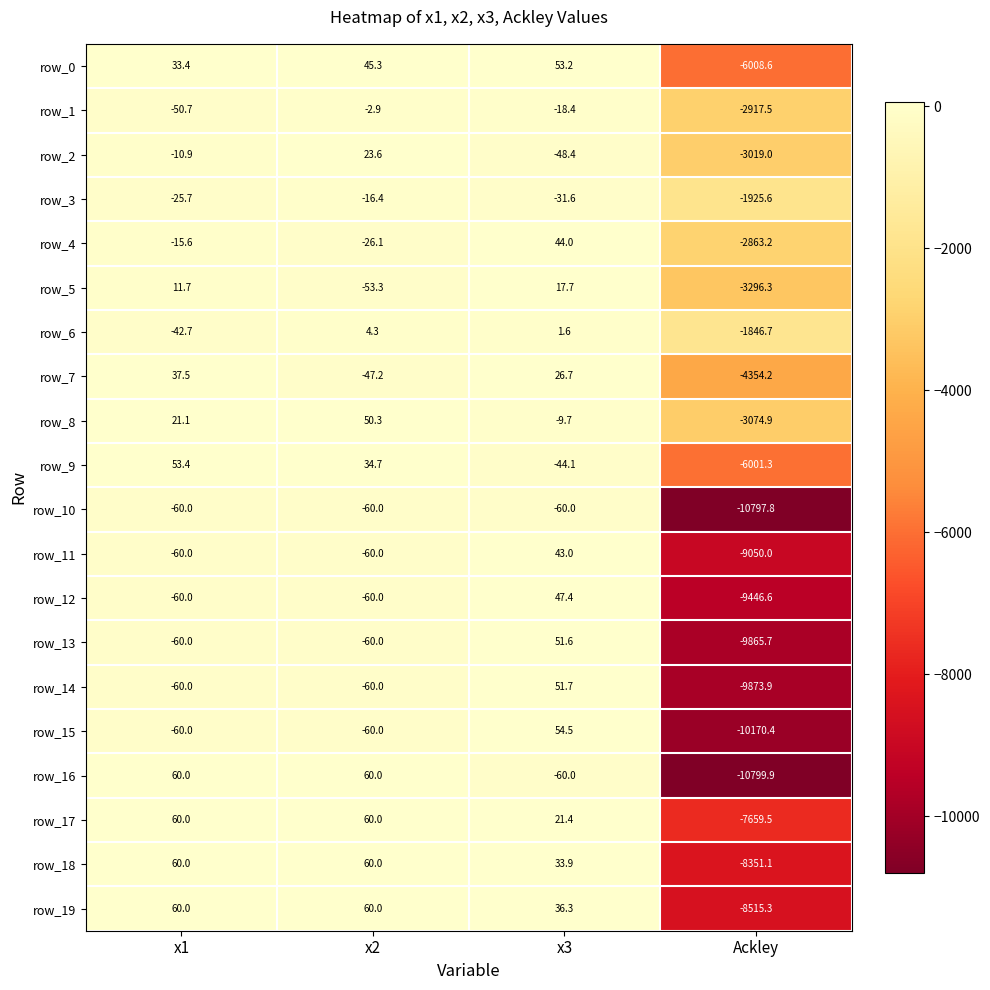

Which series has the widest spread of values?

row_16